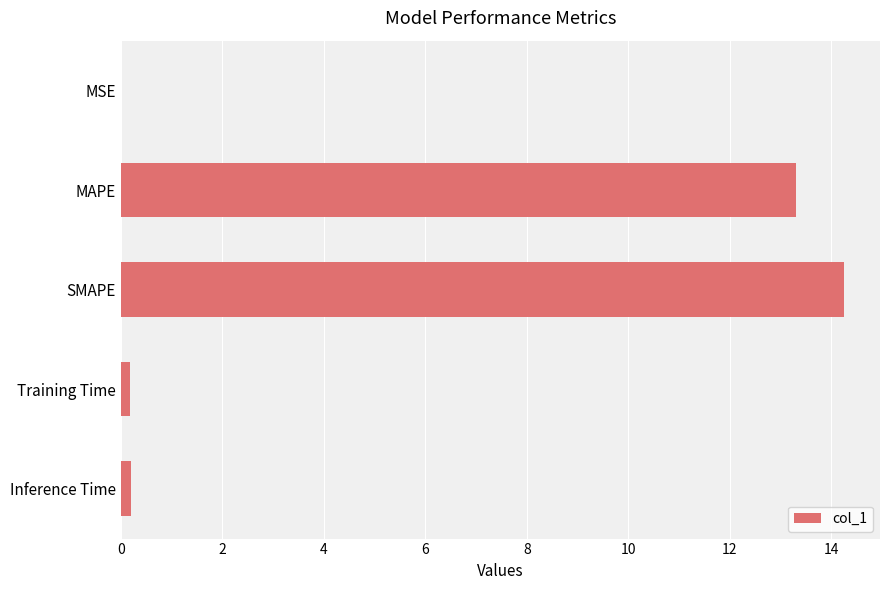

What is the maximum value shown in the chart?

14.2